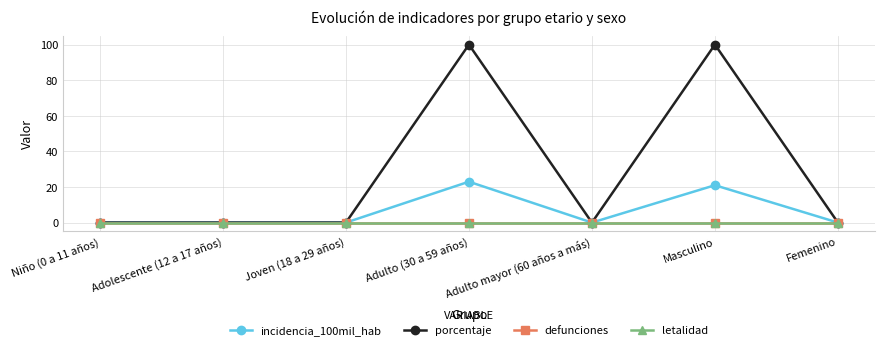

True or false: letalidad has more than 2 points higher than both neighbors.

False